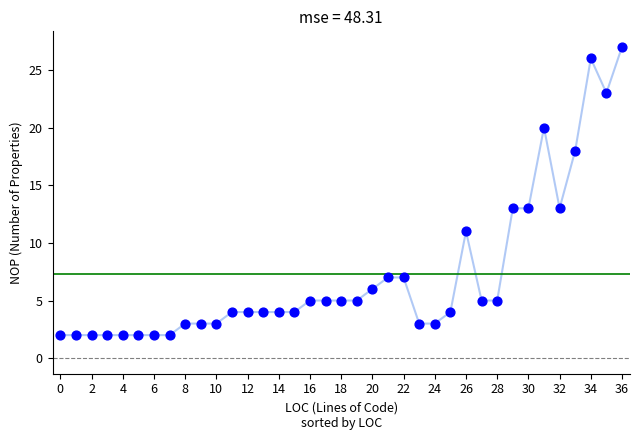

What is the range of Y values (max minus min)?

25